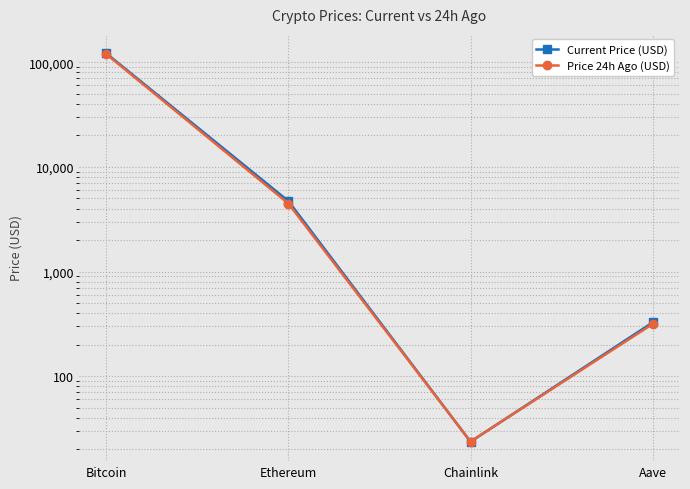

What is the sum of all Current Price (USD) values?

126626.2